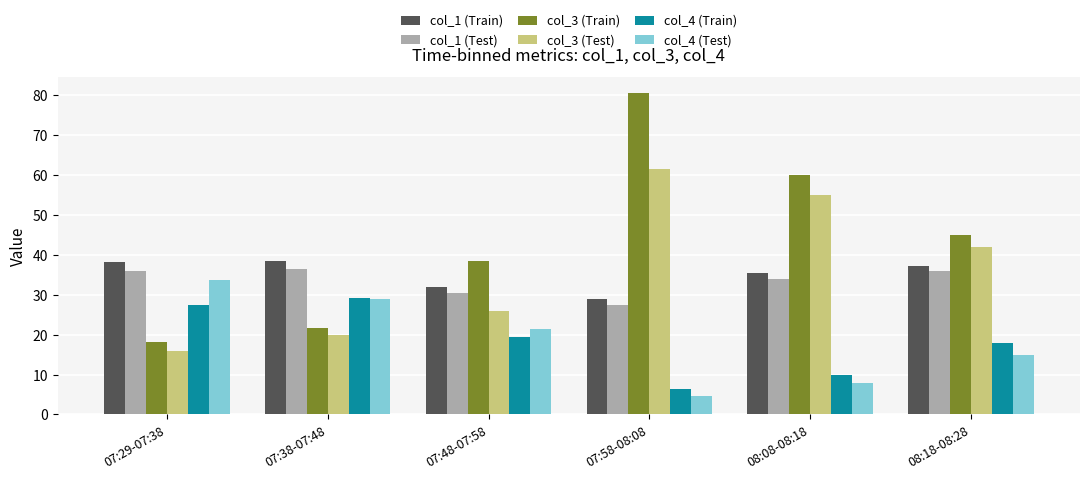

What is the spread (max minus min) of values at 07:29-07:38?

22.4